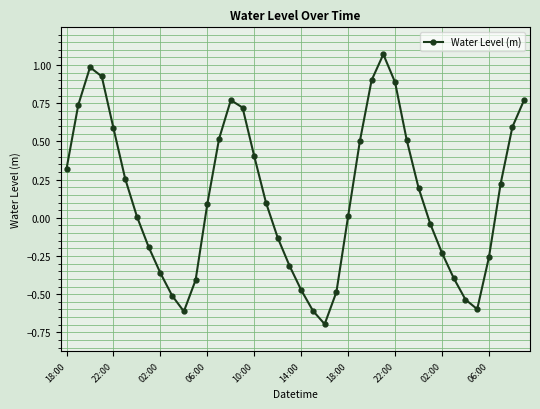

What is the minimum value shown in the chart?

-0.7